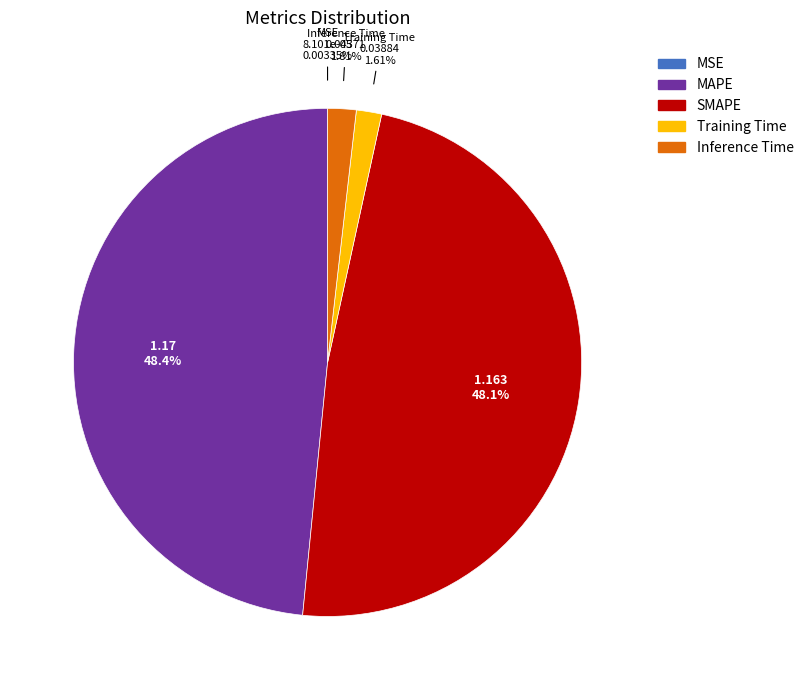

True or false: MAPE accounts for 42% of the total.

False